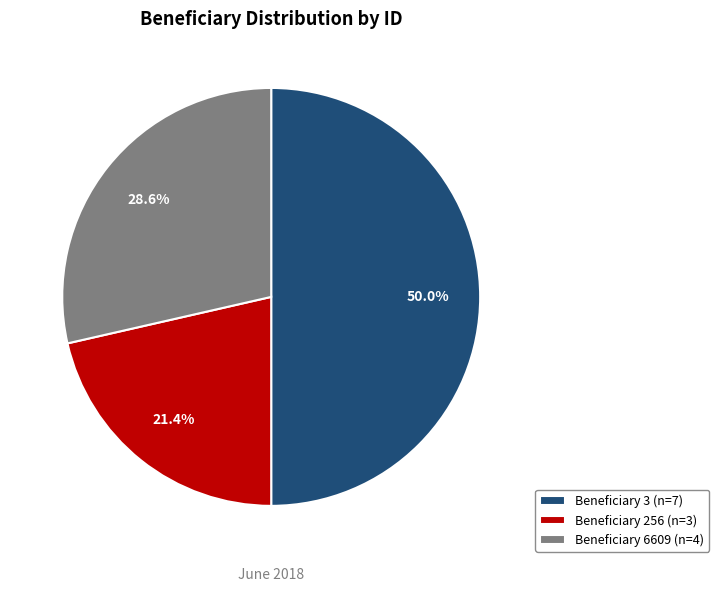

Approximately how many times larger is the value at Beneficiary 6609 (n=4) compared to Beneficiary 256 (n=3)?

1.3